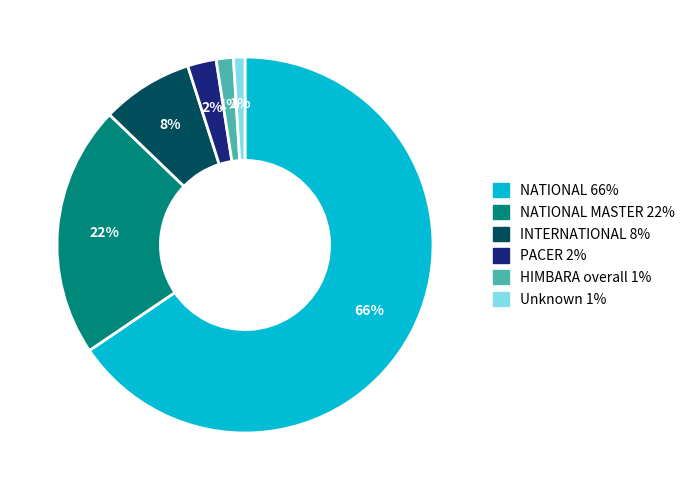

To the nearest percent, what is the average slice percentage?

17%